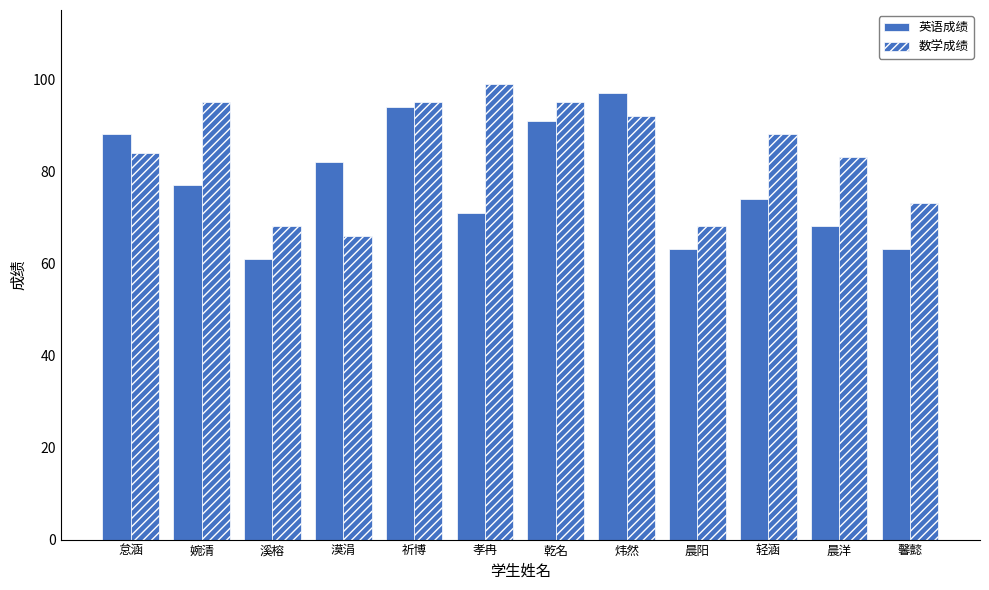

How many values in the 英语成绩 series are below 77?

6